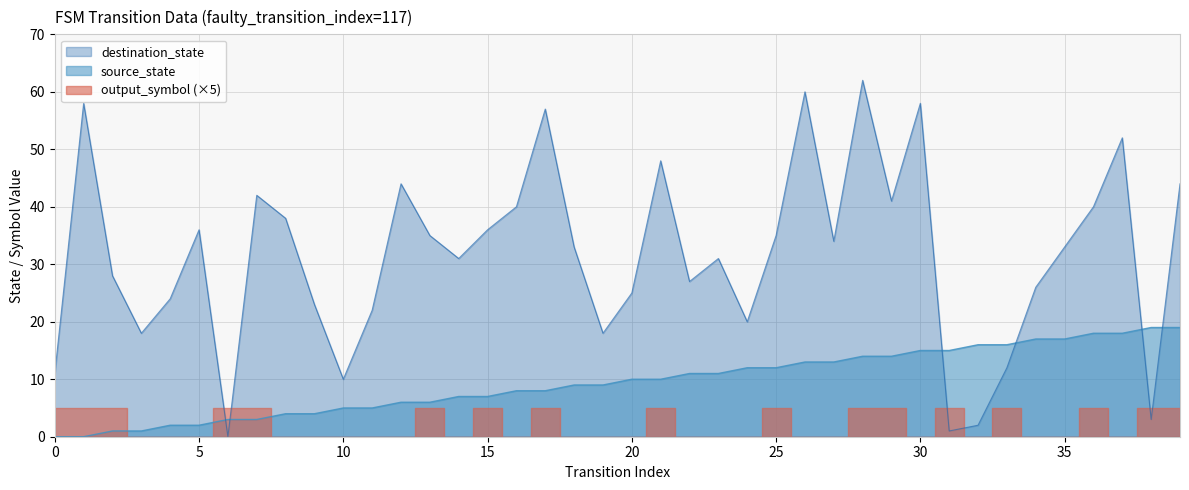

The source_state series shows 2 at 10. True or false?

False